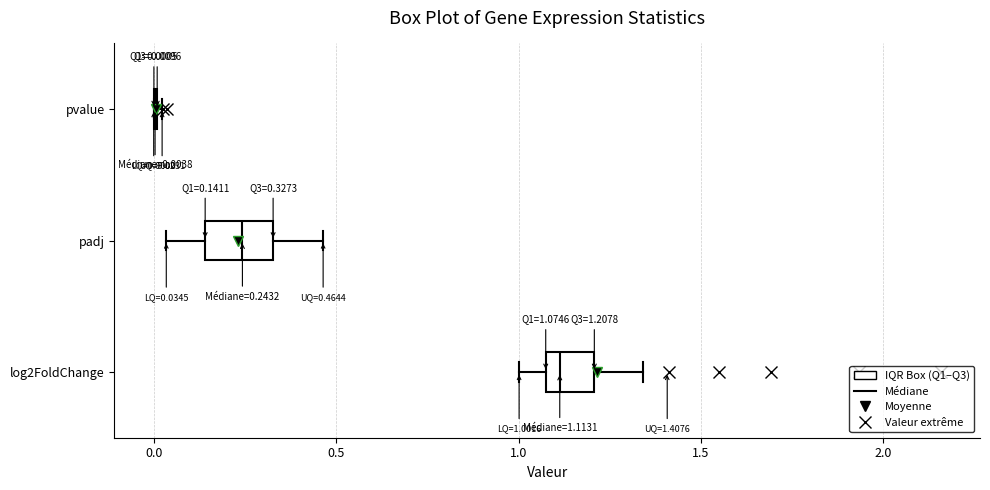

Which box is the widest, from its left edge to its right edge?

padj